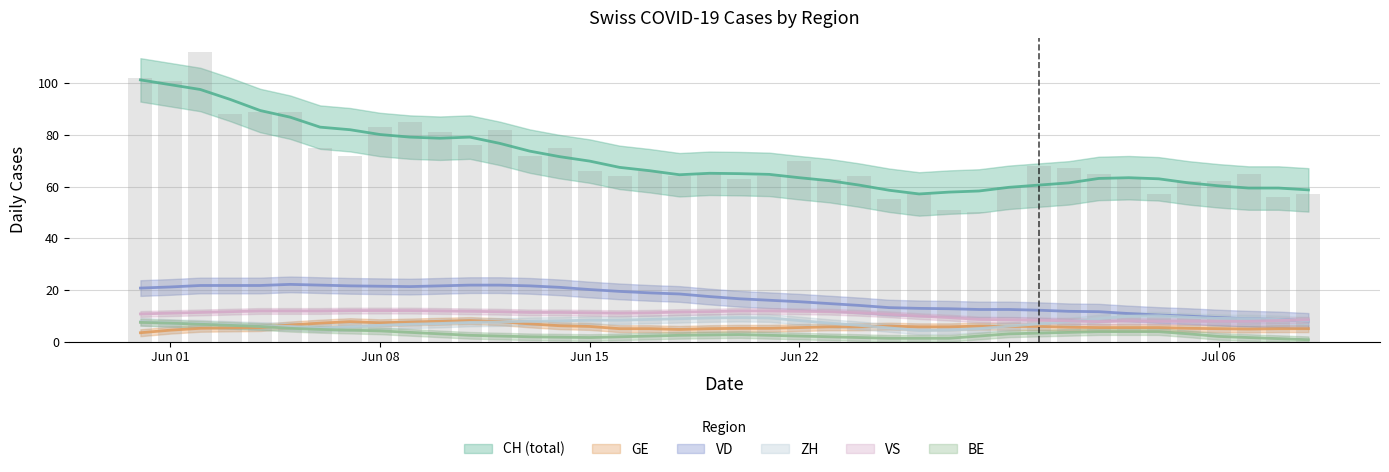

What is the maximum value for BE?

8